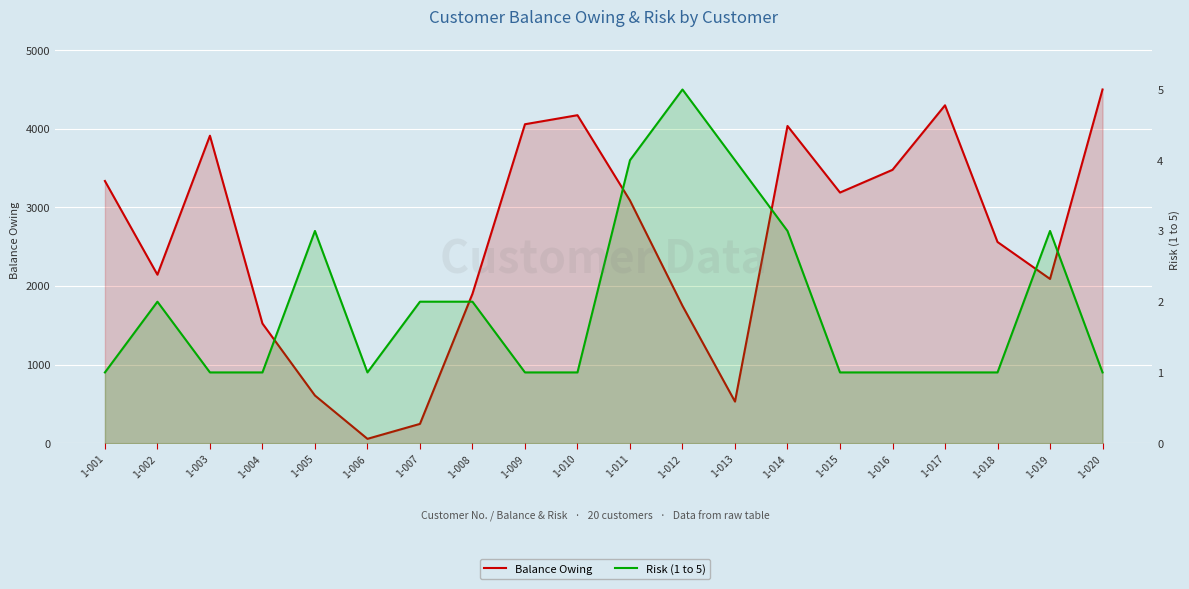

How many categories are shown in the chart?

20